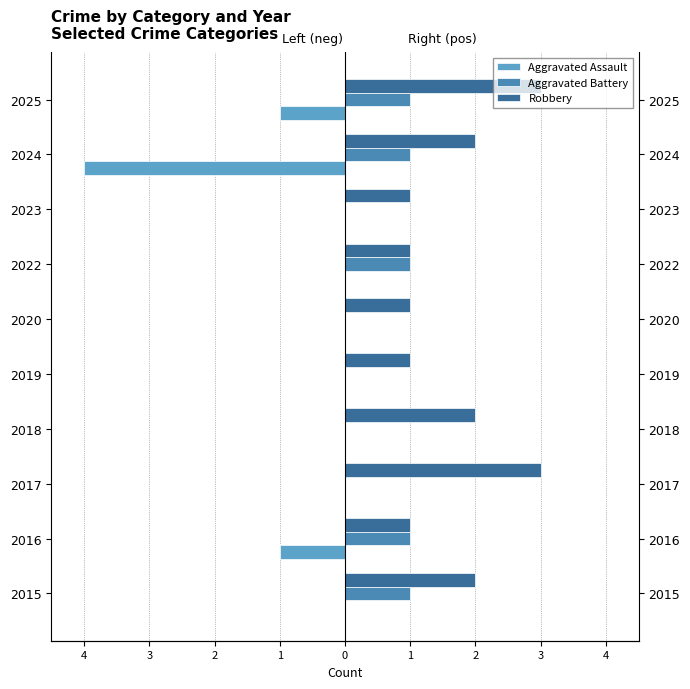

The Aggravated Battery series shows 0 at 2017. True or false?

True